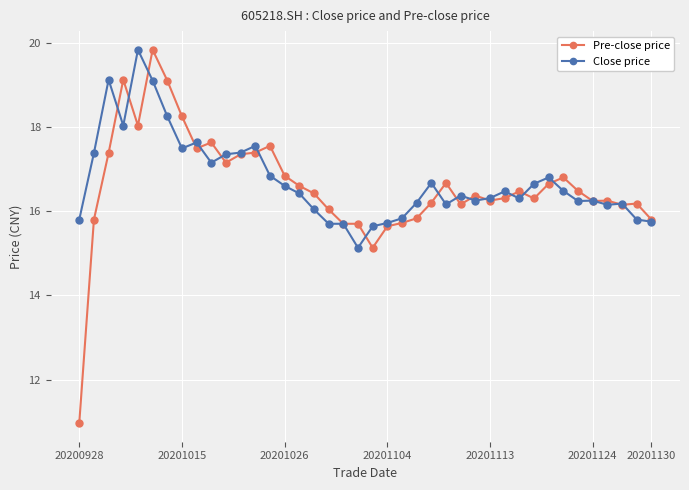

What is the smallest value displayed?

11.0